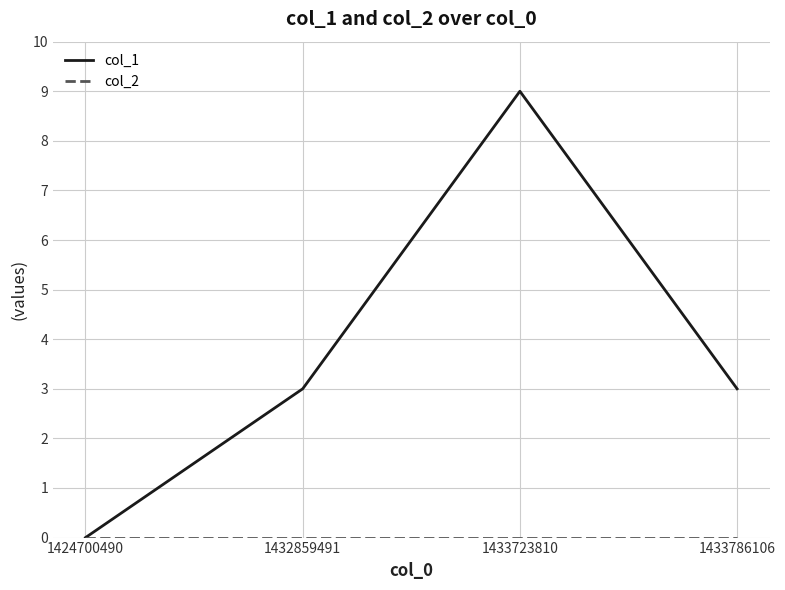

What is the total value across all series at 1433723810?

9